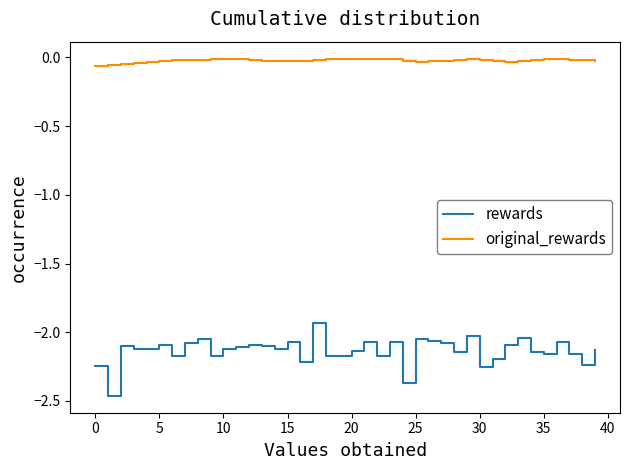

True or false: rewards and original_rewards intersect in this chart.

False